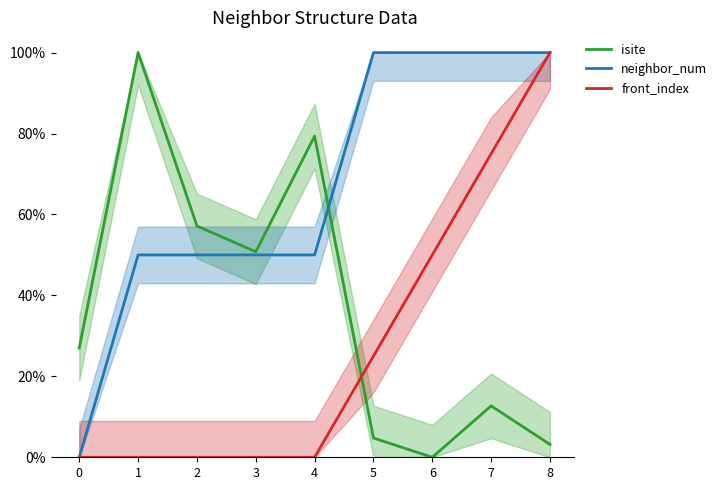

Which series ends up on top after the final intersection of neighbor_num and isite?

neighbor_num